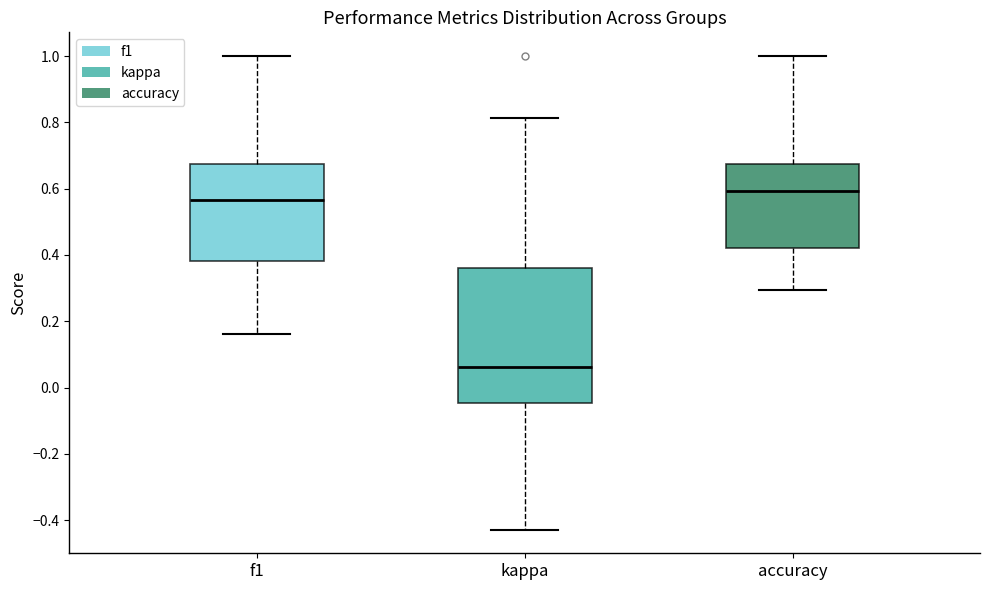

Where is the lower edge of the box for kappa on the y-axis? The values are not printed on the chart, so give them approximately, as read against the axis.

-0.04